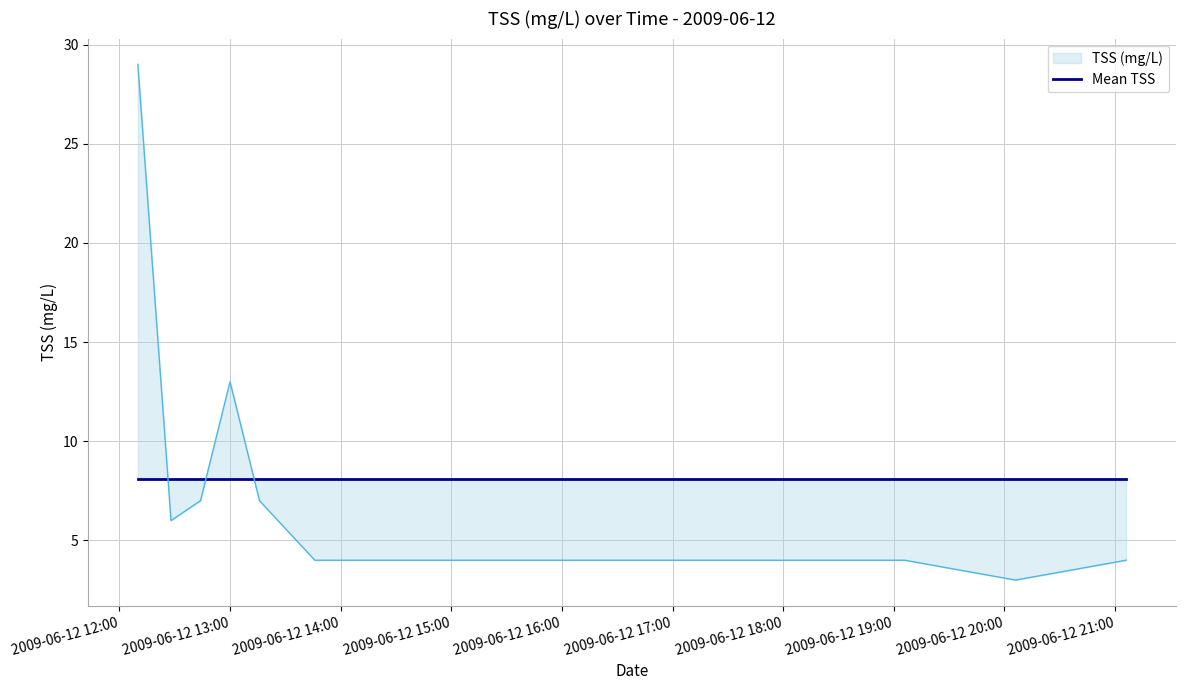

Read the value at 2009-06-12 12:28:00, to the nearest 10.

10